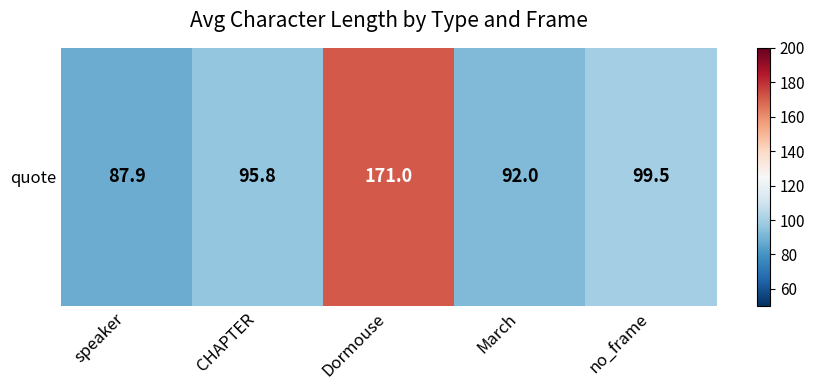

The chart shows a value of 87.9 at speaker. True or false?

True